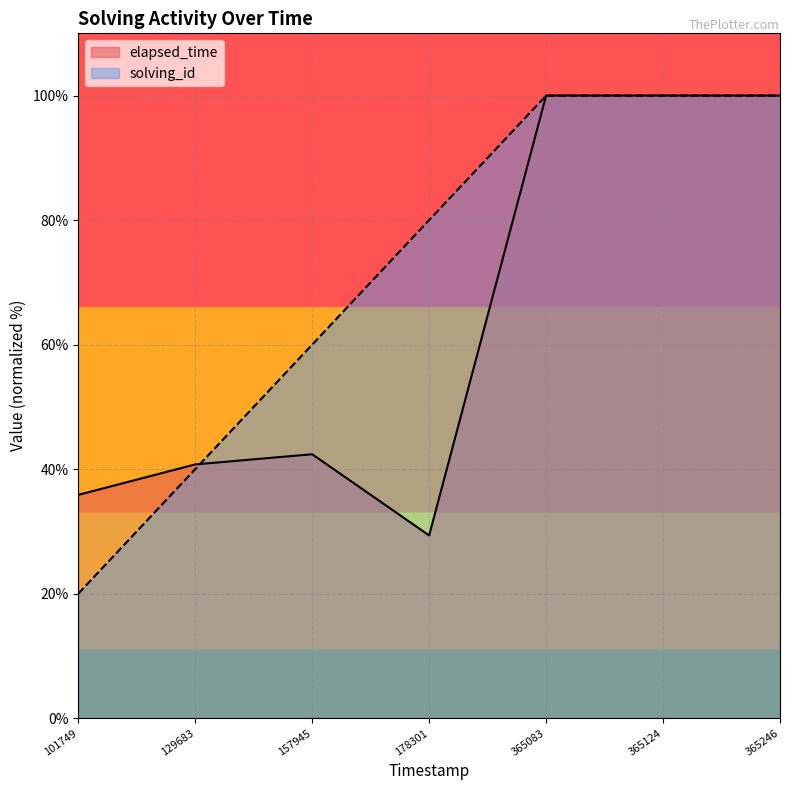

List the series in order of their overall mean, highest first.

solving_id, elapsed_time